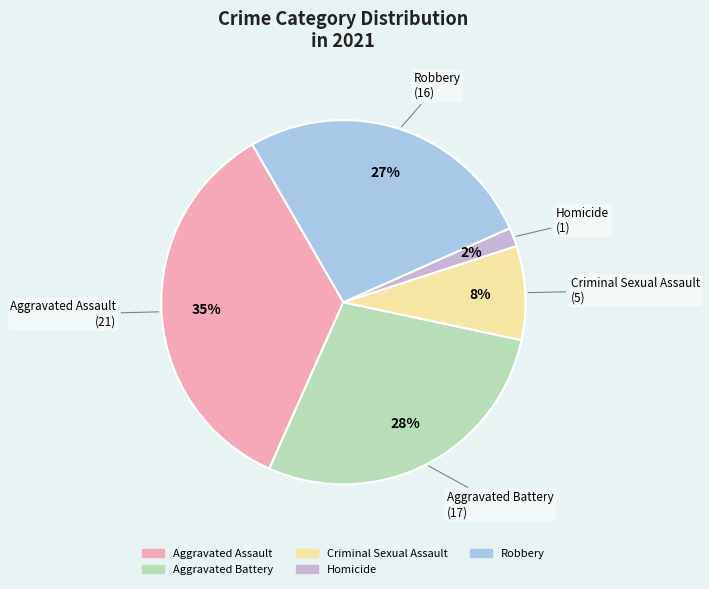

Do Criminal Sexual Assault and Robbery together represent more than half of the pie?

No